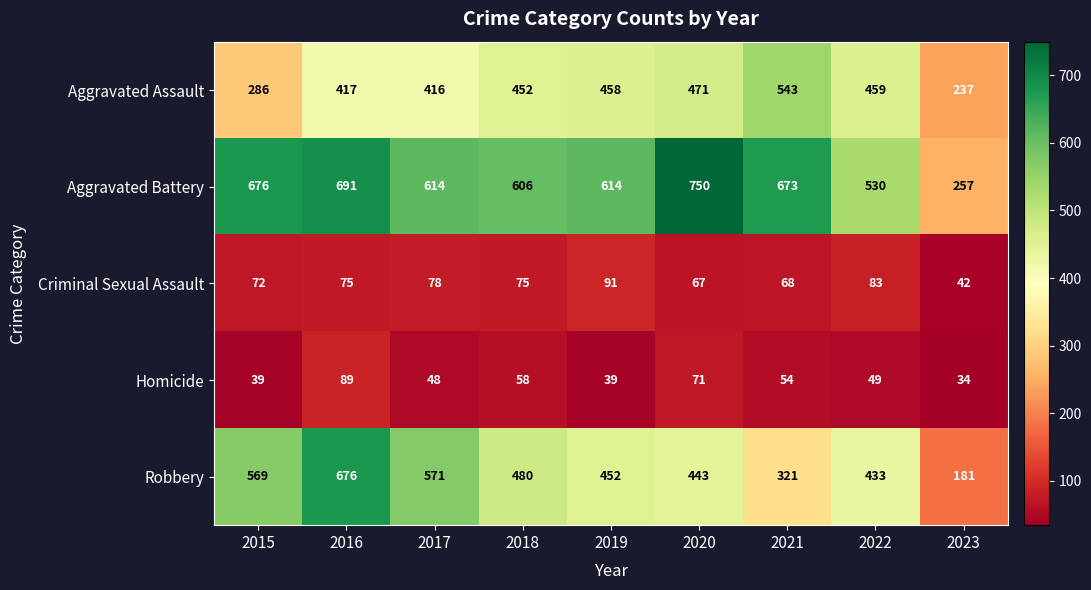

Is it true that Aggravated Assault equals 762 at 2022?

False